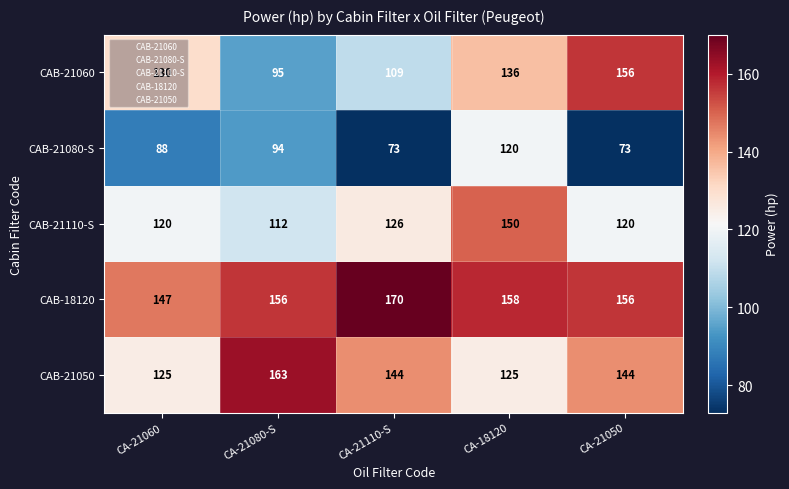

List the series in order of their peak value, highest first.

CAB-18120, CAB-21050, CAB-21060, CAB-21110-S, CAB-21080-S